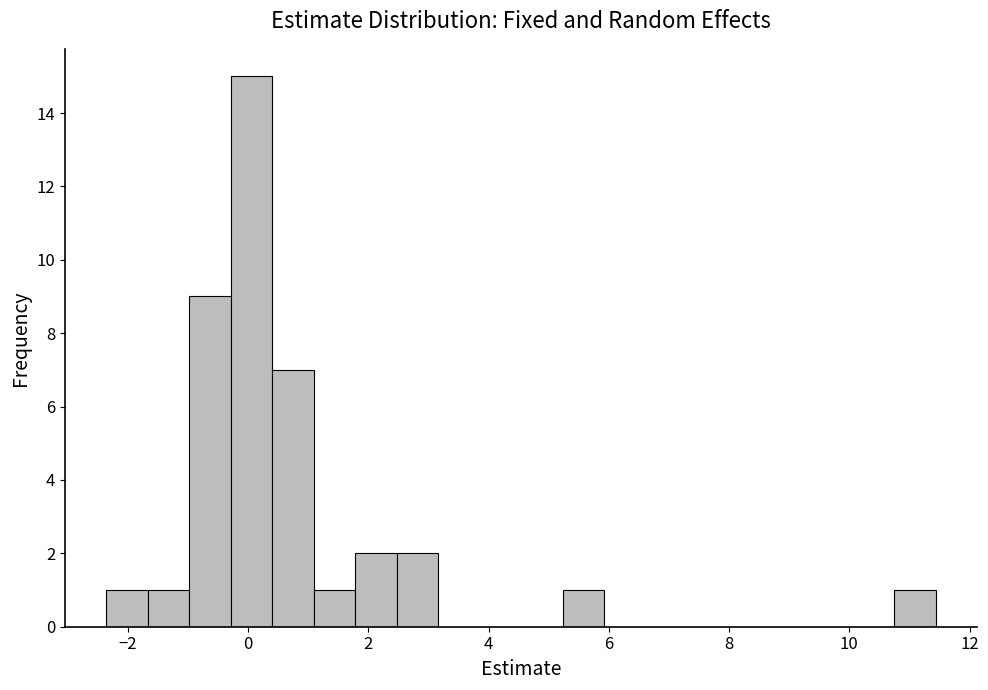

Around what value on the x-axis is the tallest bar? Give the approximate position of its centre, as read against the axis.

0.0